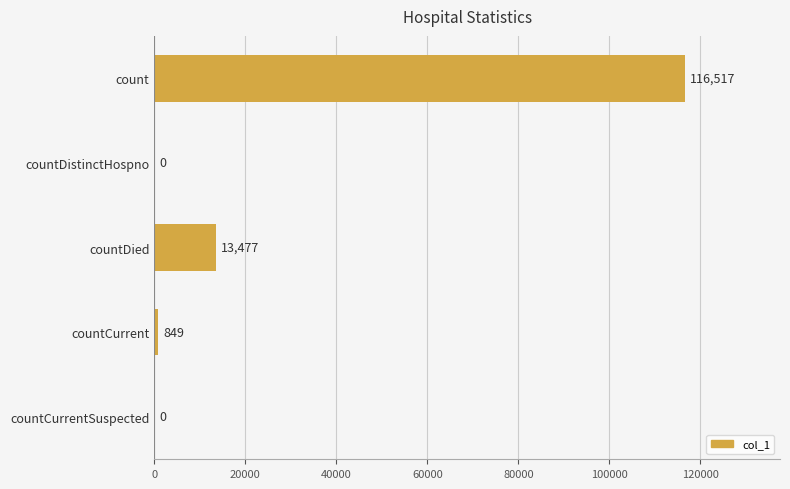

What is the sum of all values?

130843